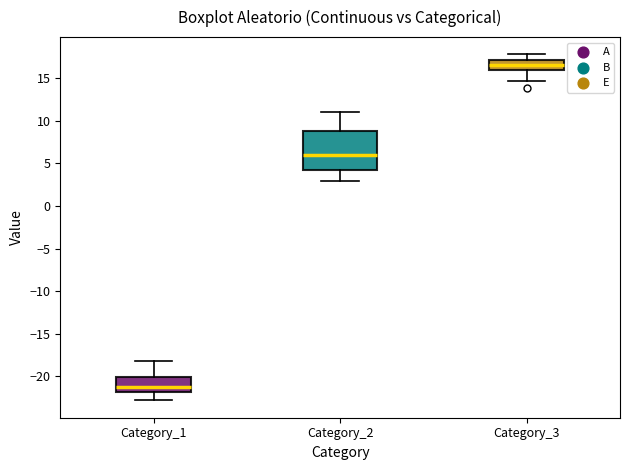

Reading left to right, read every box against the y-axis: the position of its median line, the range the box covers, and the ends of its whiskers. The values are not printed on the chart, so give them approximately, as read against the axis.

Category_1: median -21.0, box -22.0 to -20.0, whiskers -23.0 to -18.0
Category_2: median 6.0, box 4.5 to 9.0, whiskers 3.0 to 11.0
Category_3: median 16.5, box 16.0 to 17.0, whiskers 14.5 to 18.0